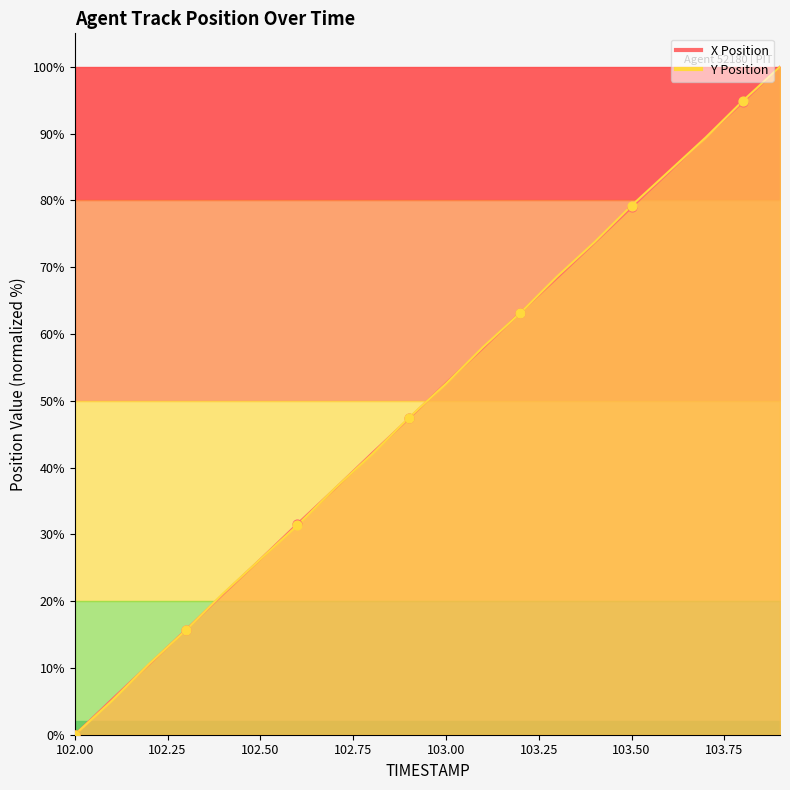

Is the value of X at 103.1 greater than the value of Y at 102.3?

Yes